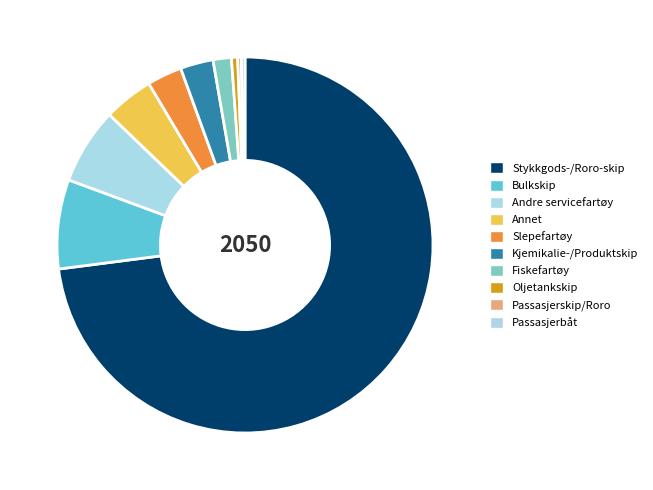

To the nearest percent, what percentage of the pie is Andre servicefartøy?

7%